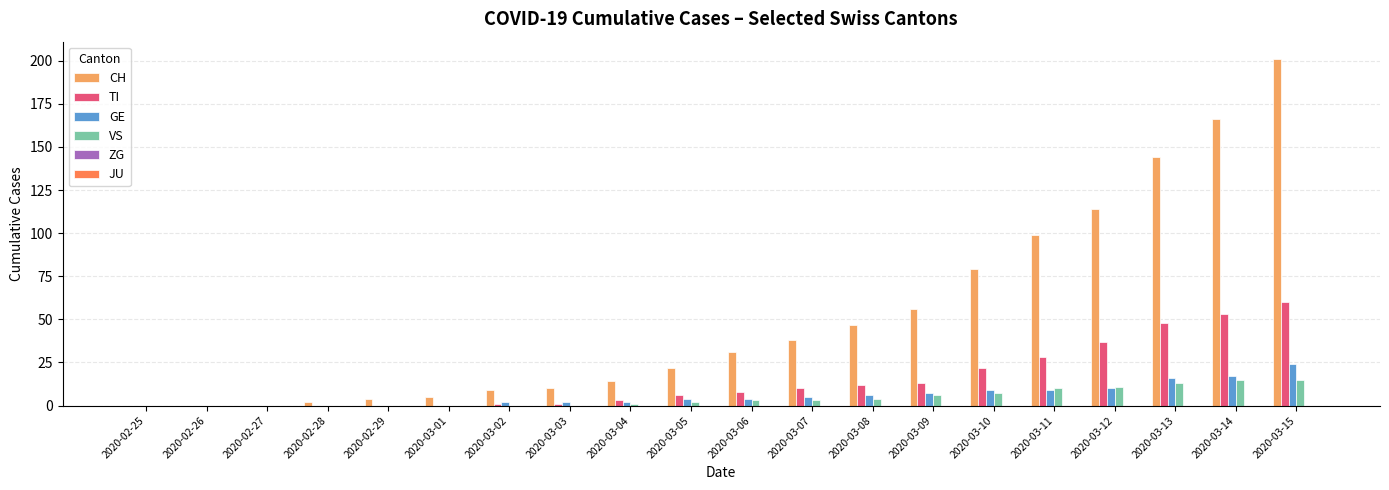

The value of VS at 2020-02-26 is 7. True or false?

False